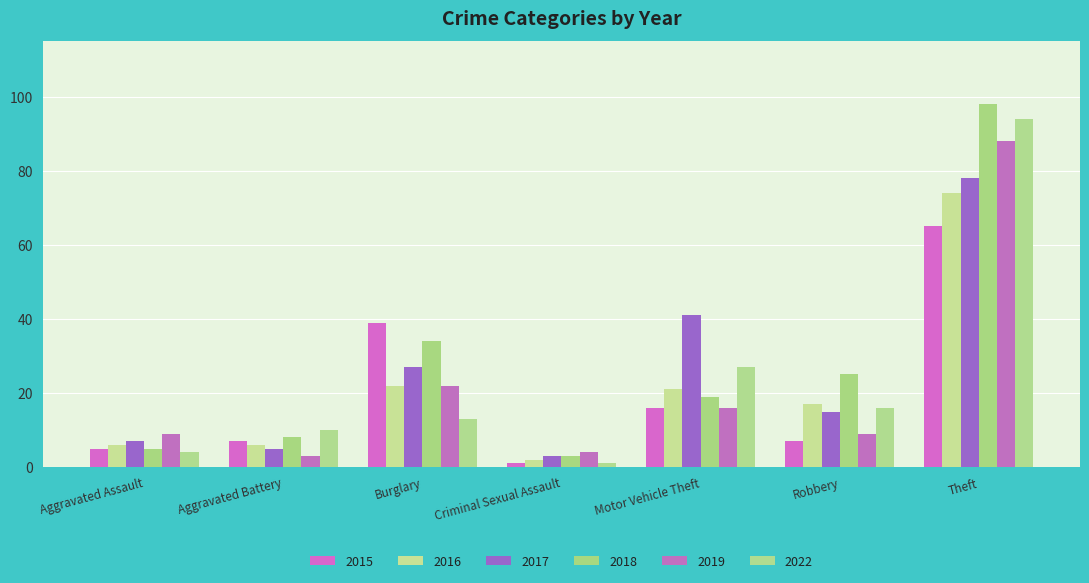

Reading left to right, what are all the values shown in this chart?

2015: 5	7	39	1	16	7	65
2016: 6	6	22	2	21	17	74
2017: 7	5	27	3	41	15	78
2018: 5	8	34	3	19	25	98
2019: 9	3	22	4	16	9	88
2022: 4	10	13	1	27	16	94